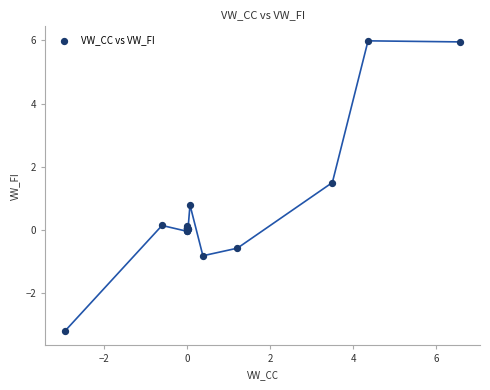

What Y value in the scatter plot is closest to 1?

0.8